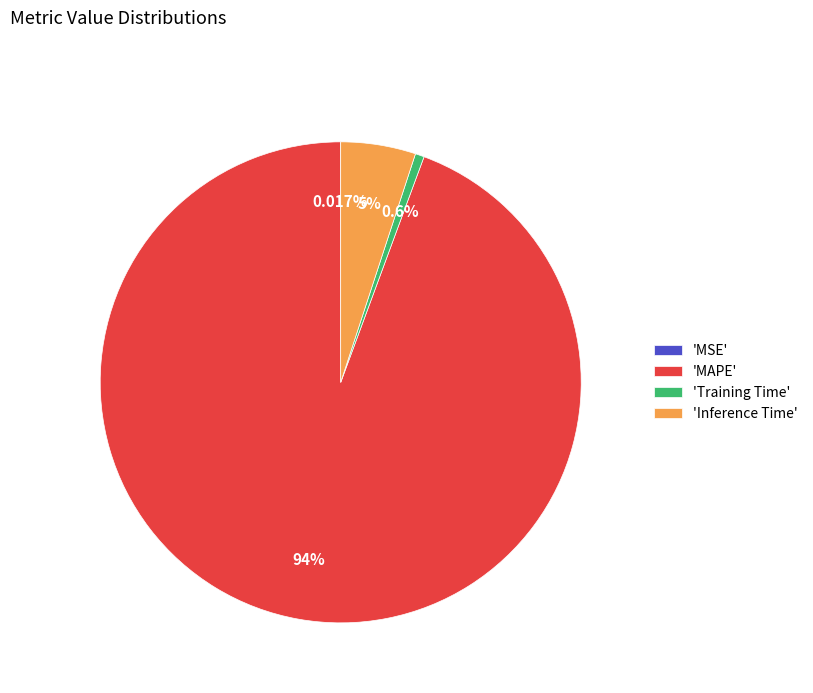

Which has a higher value, 'MAPE' or 'Inference Time'?

'MAPE'